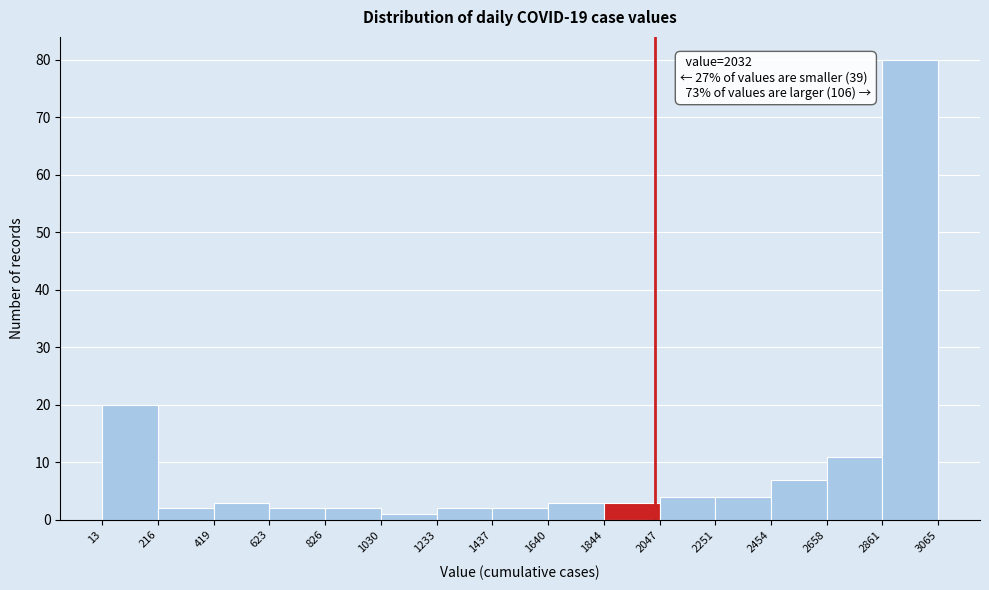

Over which range of the x-axis is the bar tallest?

2861 to 3065